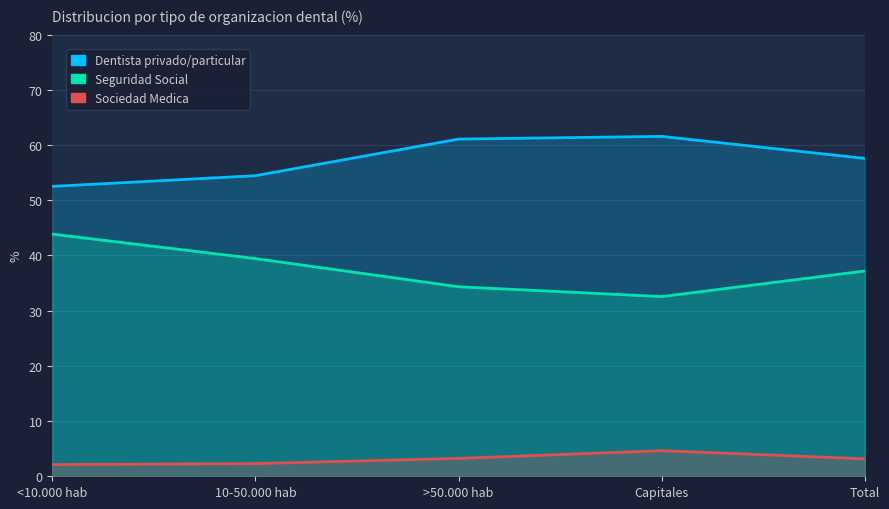

What are all the series names shown in the legend?

Dentista privado/particular, Seguridad Social, Sociedad Medica